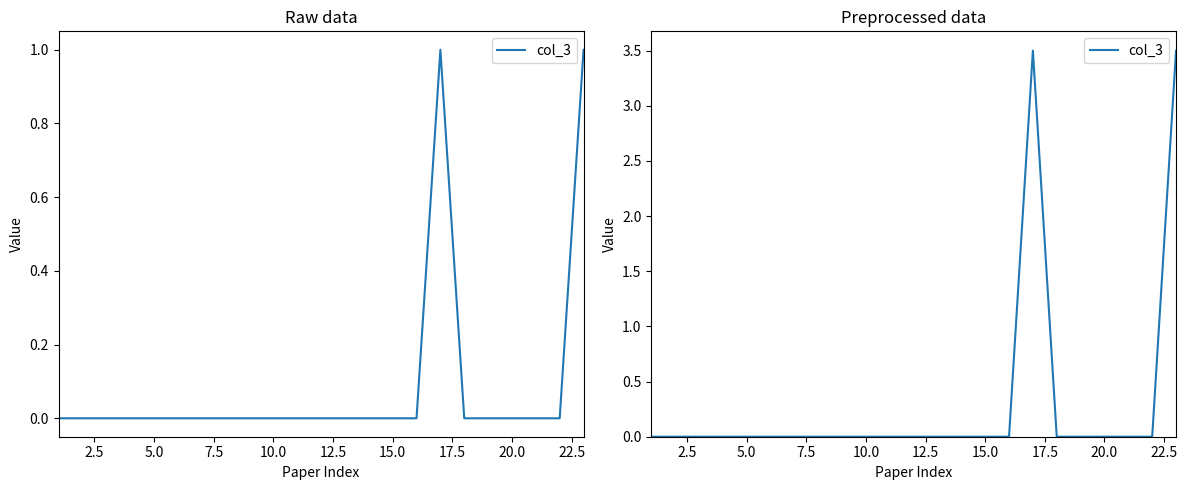

How many interior local peaks (higher than both neighbors) does the data have?

1